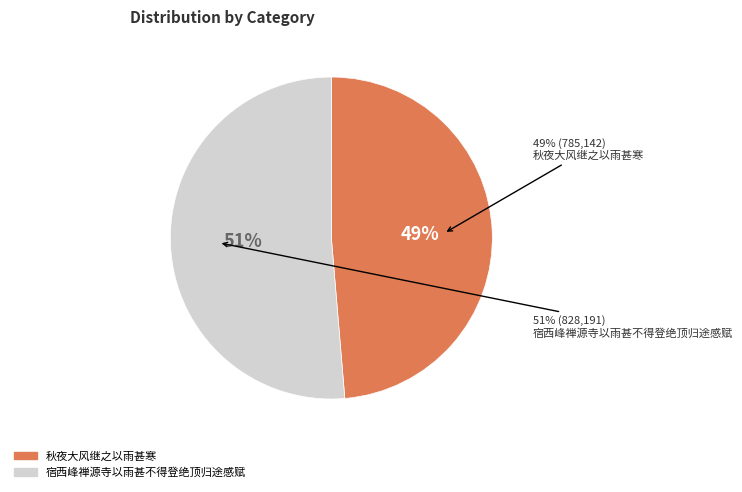

To the nearest percent, what is the difference between the largest and smallest slice percentages?

3%